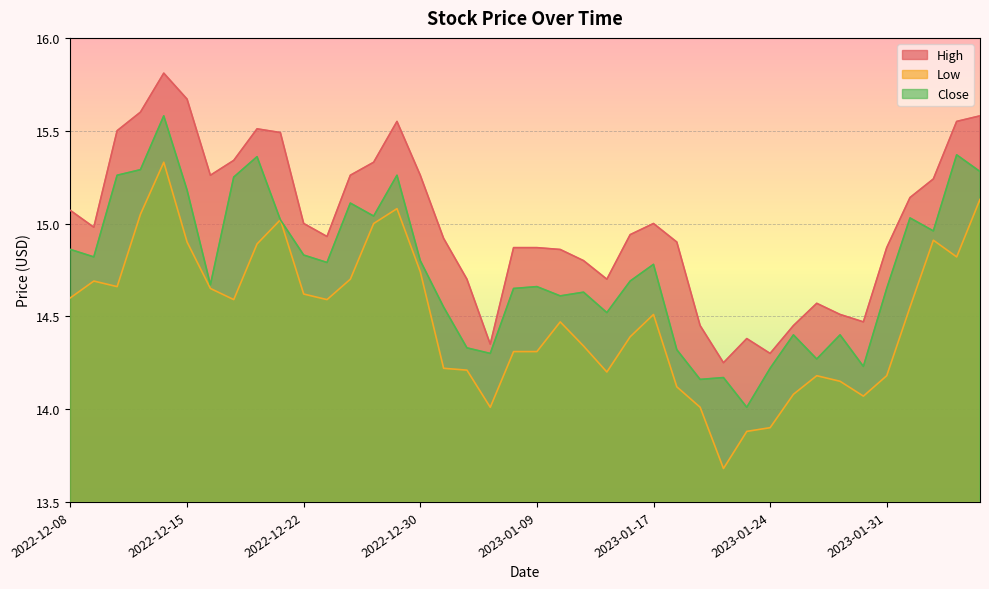

What is the maximum value for Low?

15.3